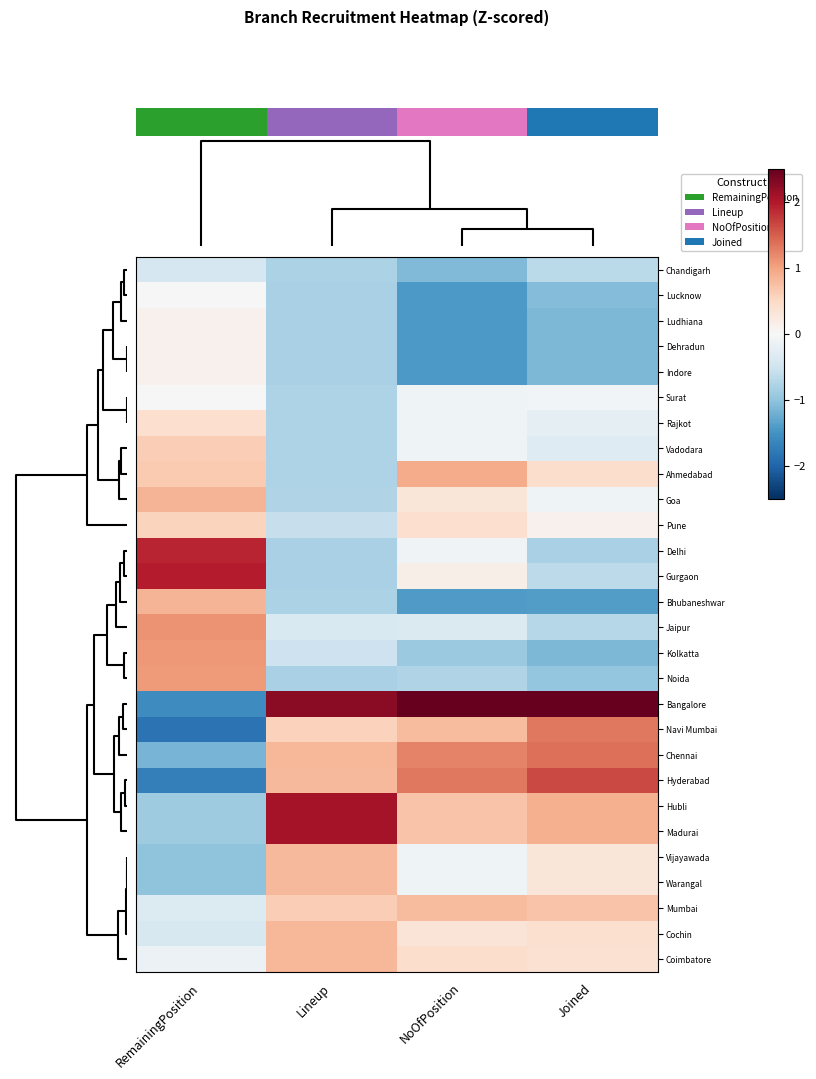

What is the lowest value of the Bangalore series?

-1.6